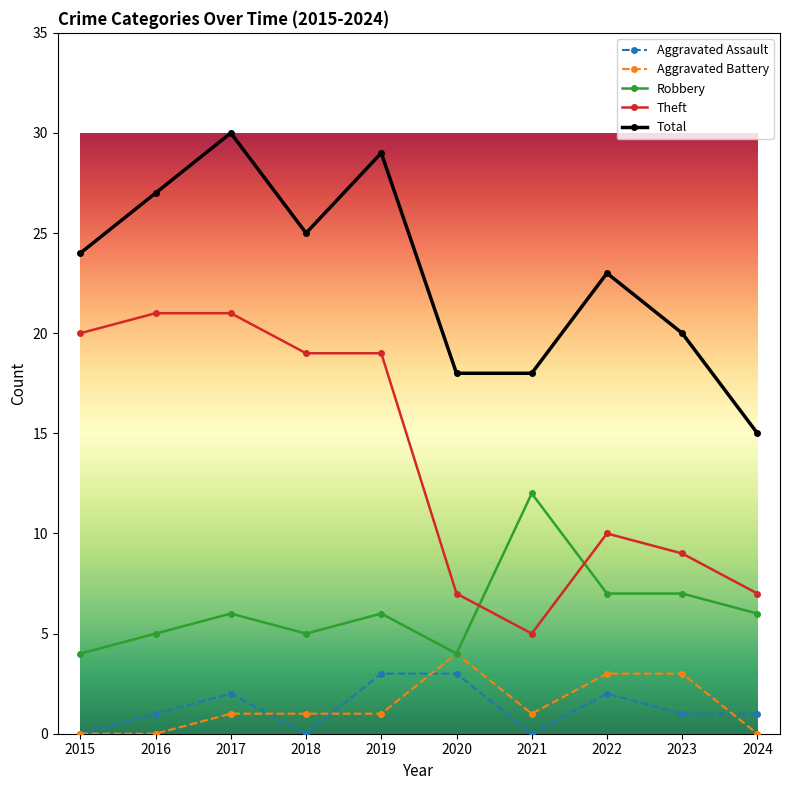

True or false: Total and Theft cross at least once.

False